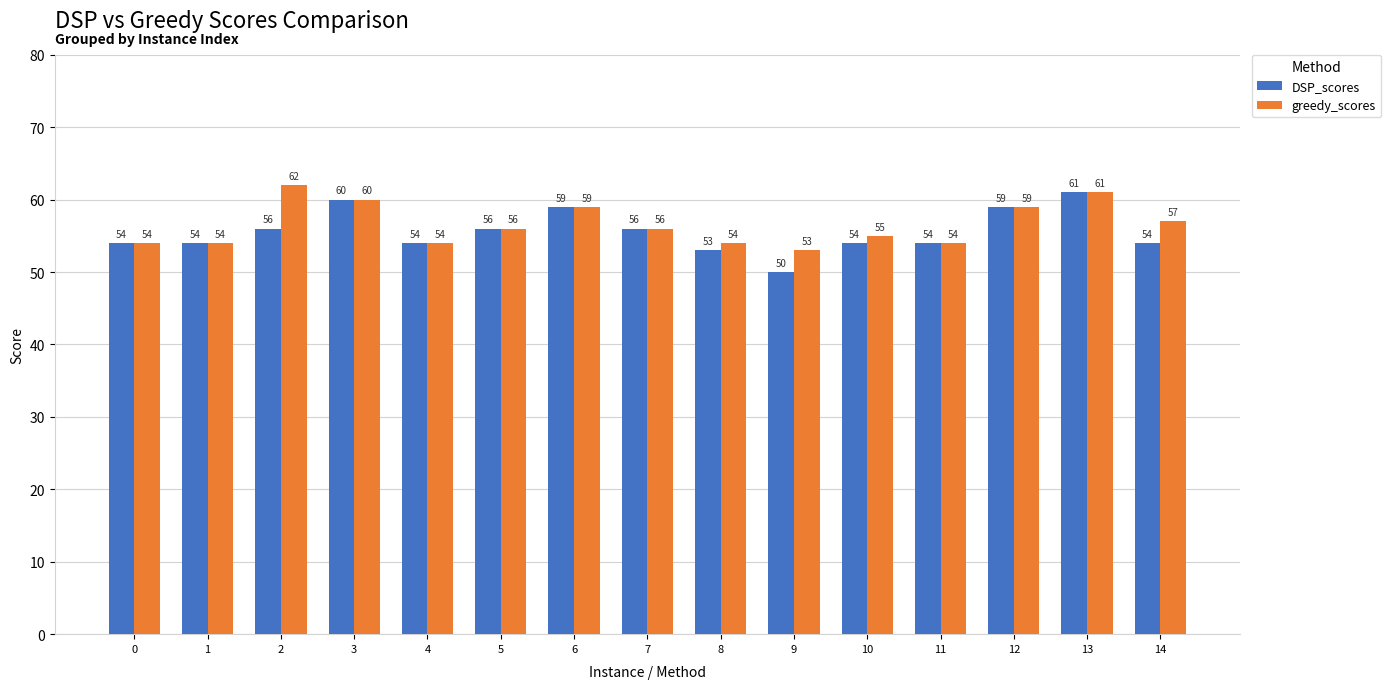

What is the average value of the DSP_scores series?

56